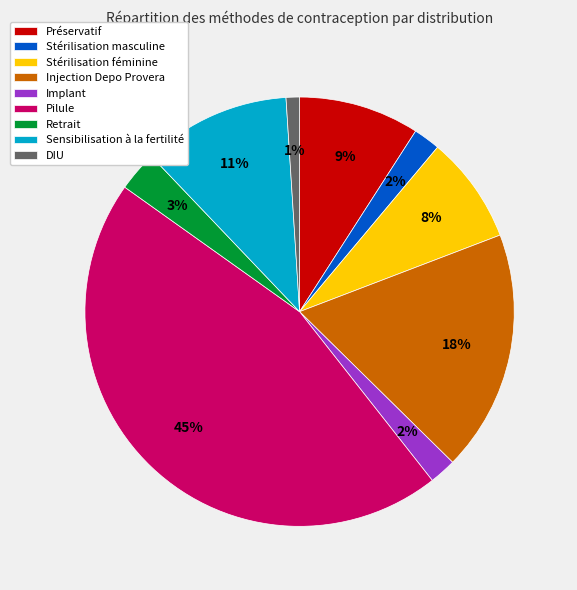

True or false: DIU accounts for 16% of the total.

False